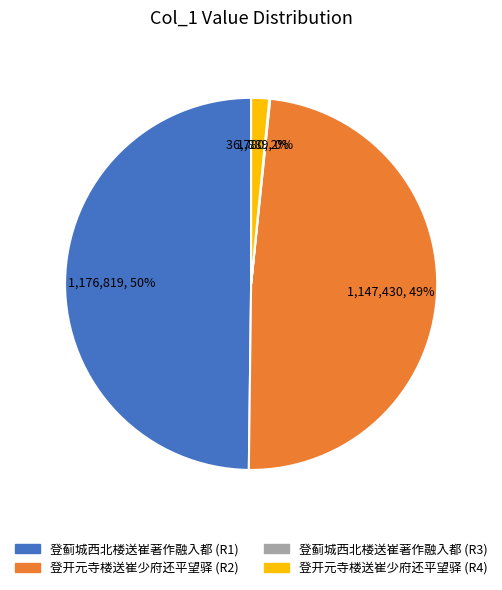

To the nearest percent, what is the difference between the largest and smallest slice percentages?

50%